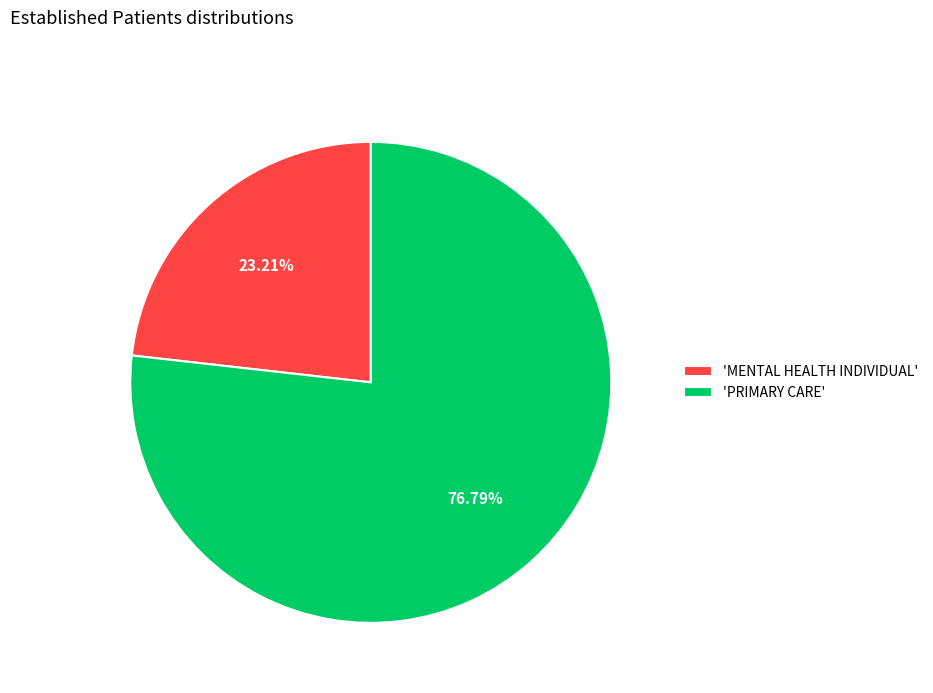

How many segments does this pie chart have?

2